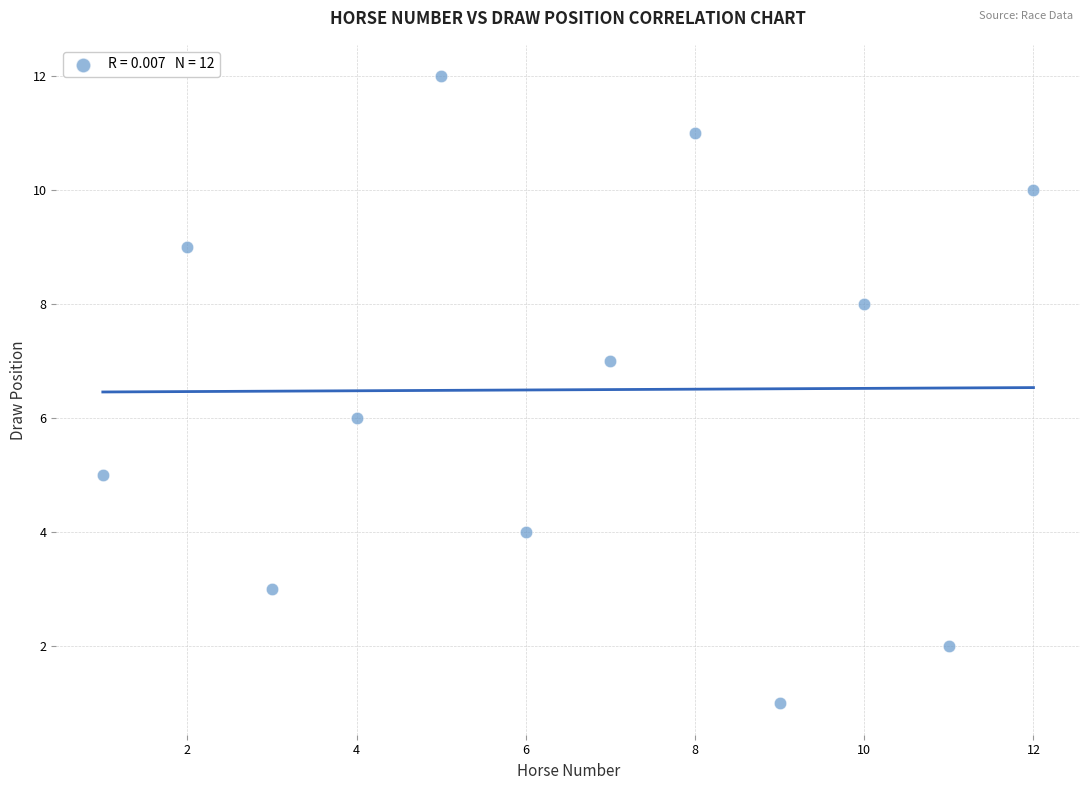

What is the range of Y values (max minus min)?

11